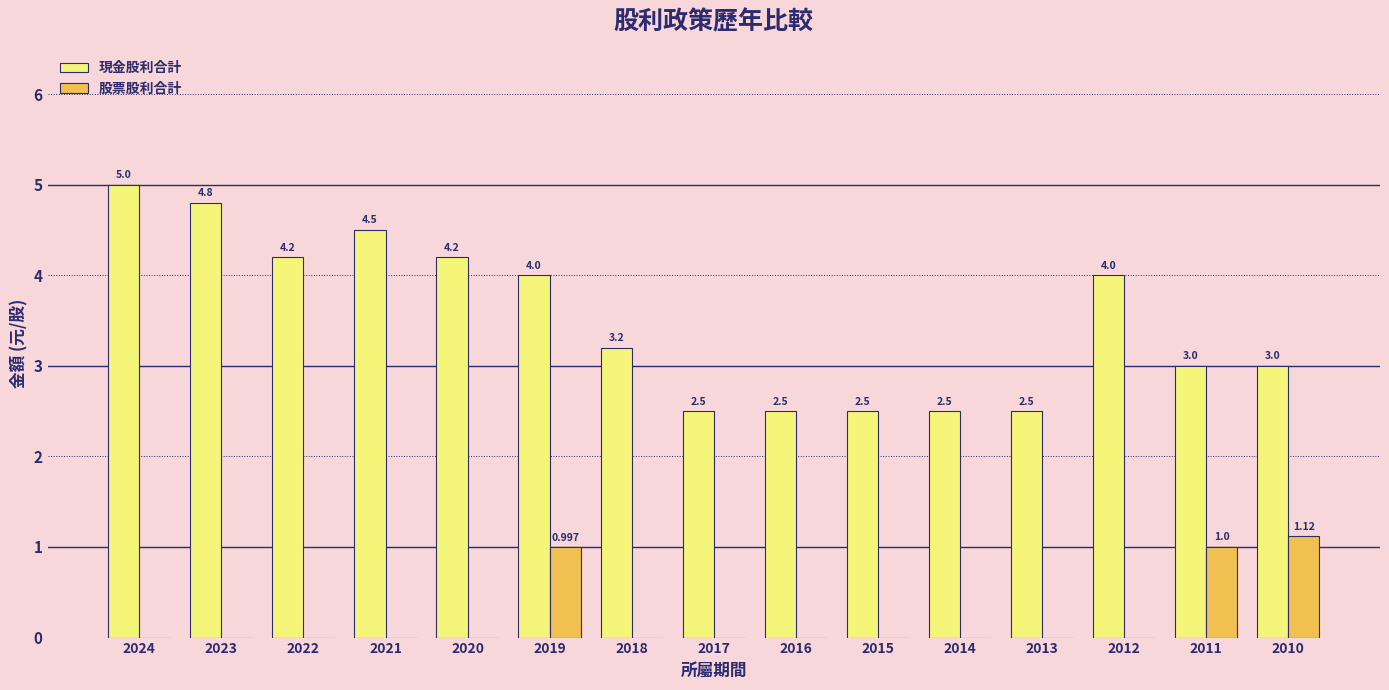

Which series has the largest total across all categories?

現金股利合計